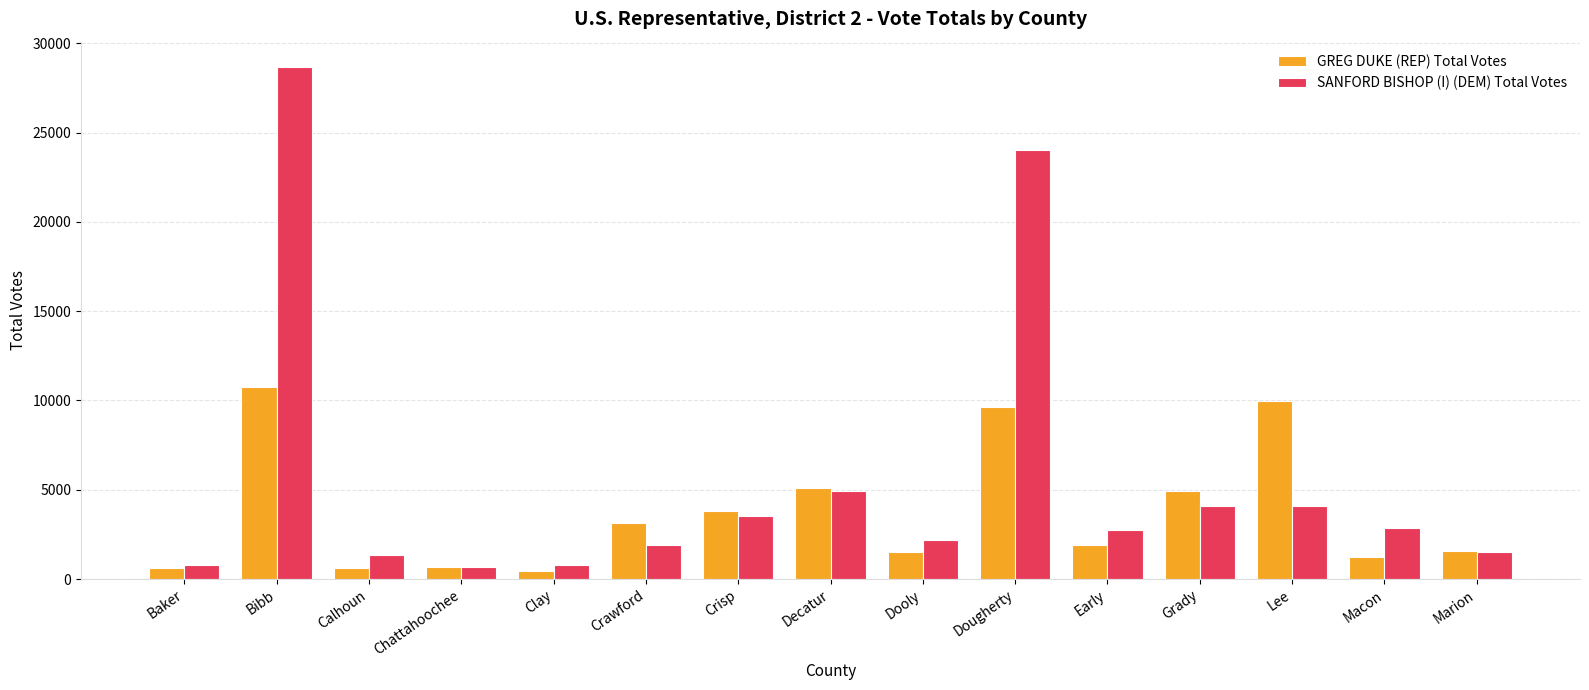

What is the difference between the second highest and minimum values in the GREG DUKE (REP) Total Votes series?

9484